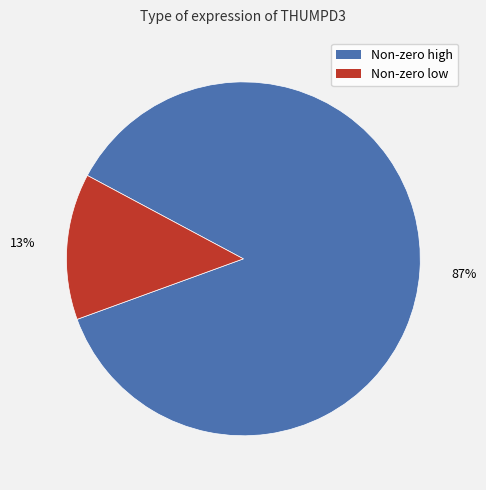

Is there any slice that represents more than half of the pie?

Yes